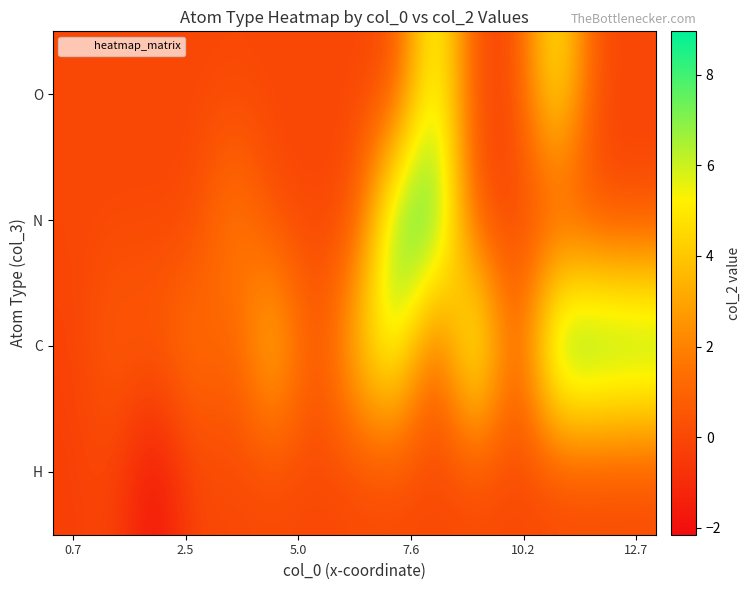

At how many categories does at least one series exceed 6?

6